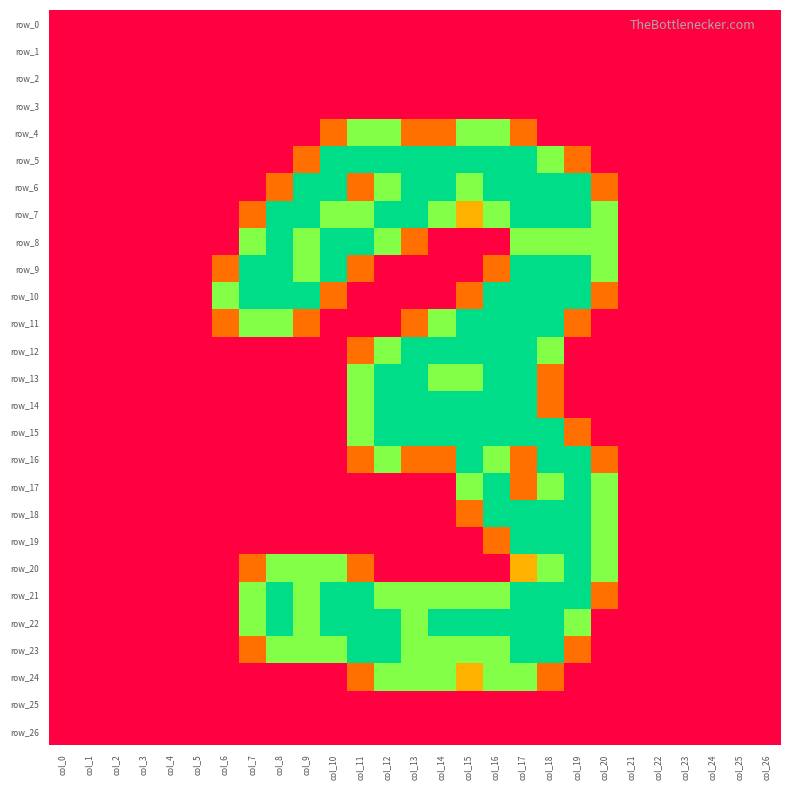

Which series changed the most between col_0 and col_15?

row_5